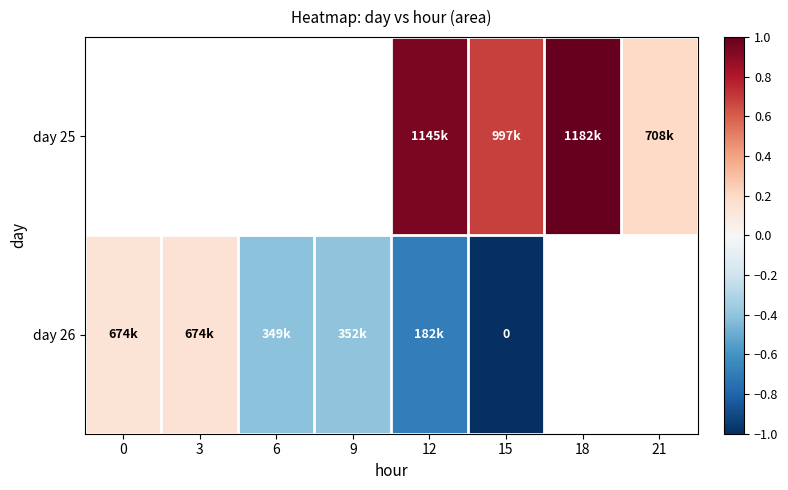

List the series in order of their overall mean, highest first.

day 25, day 26